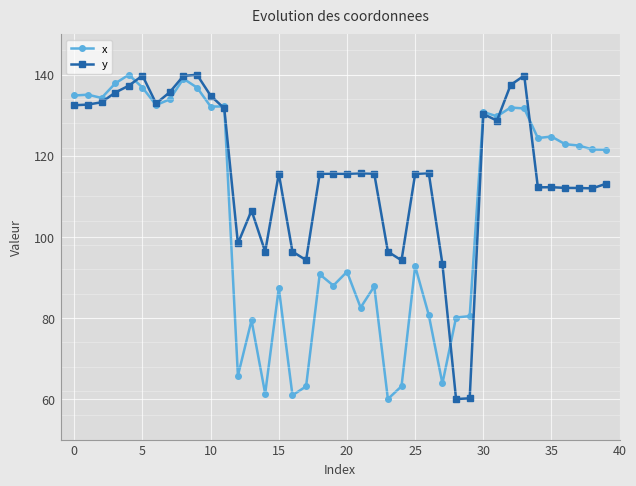

List the series in order of their overall mean, highest first.

y, x